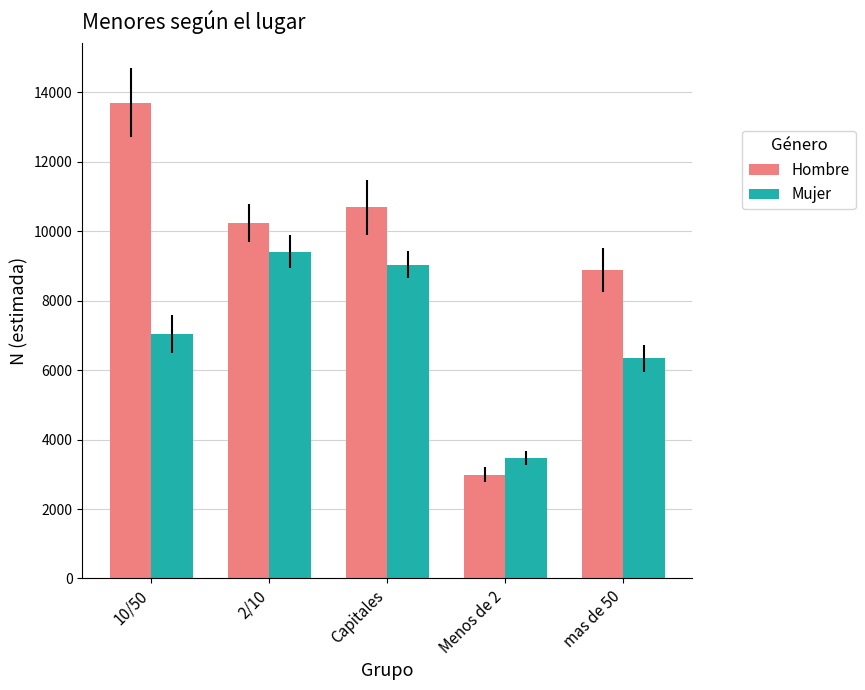

The Hombre series shows 2992 at Menos de 2. True or false?

True